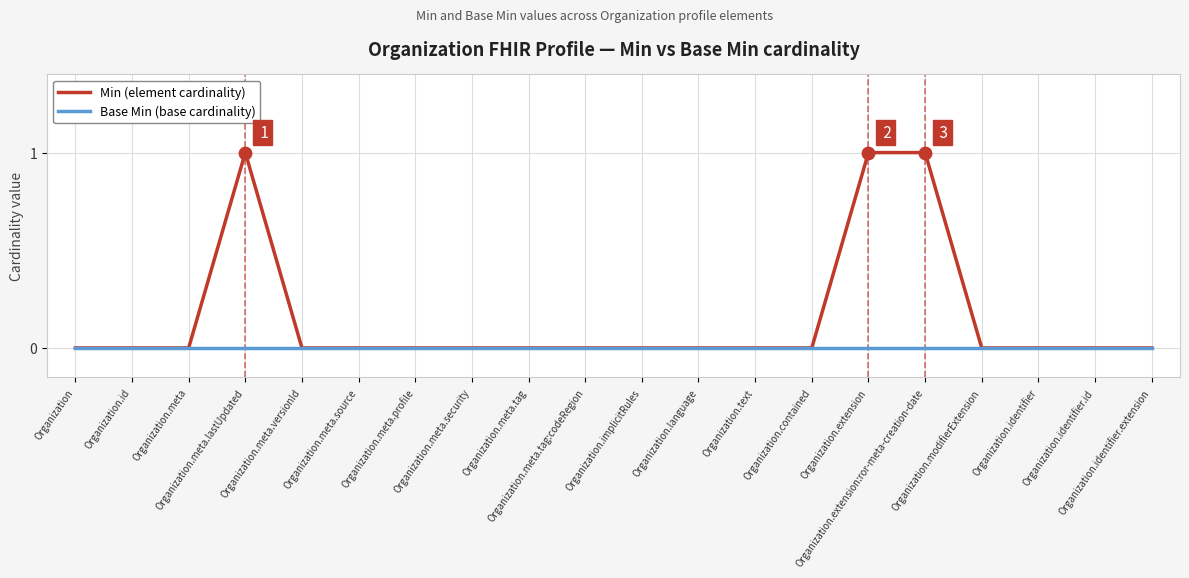

Which series has the largest total across all categories?

Min (element cardinality)